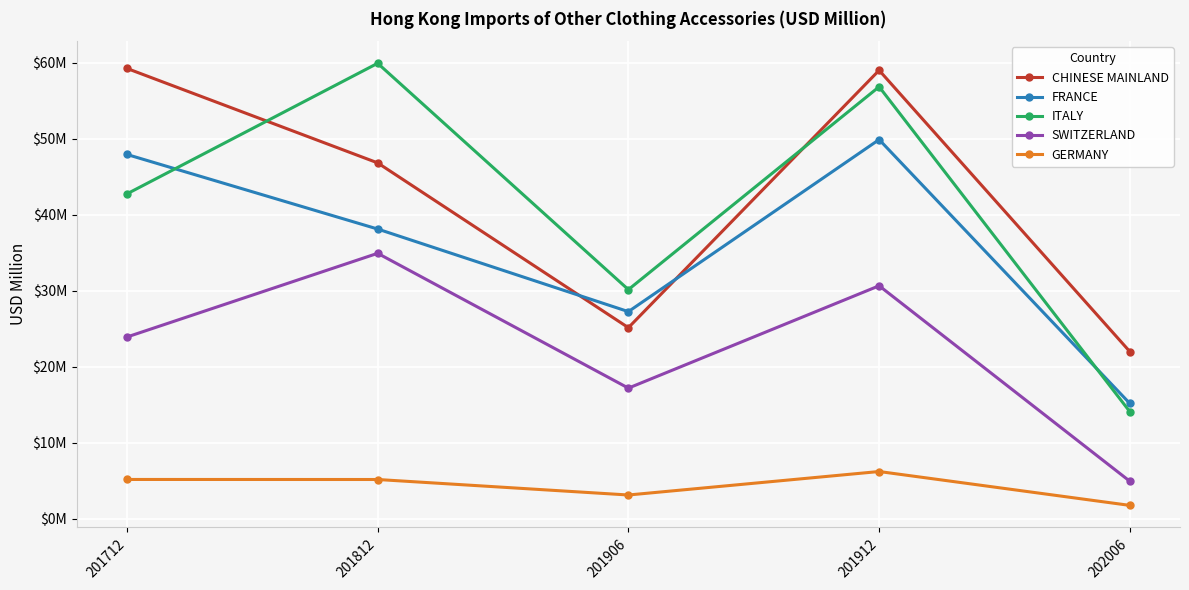

The value of FRANCE at 201906 is 39.3. True or false?

False